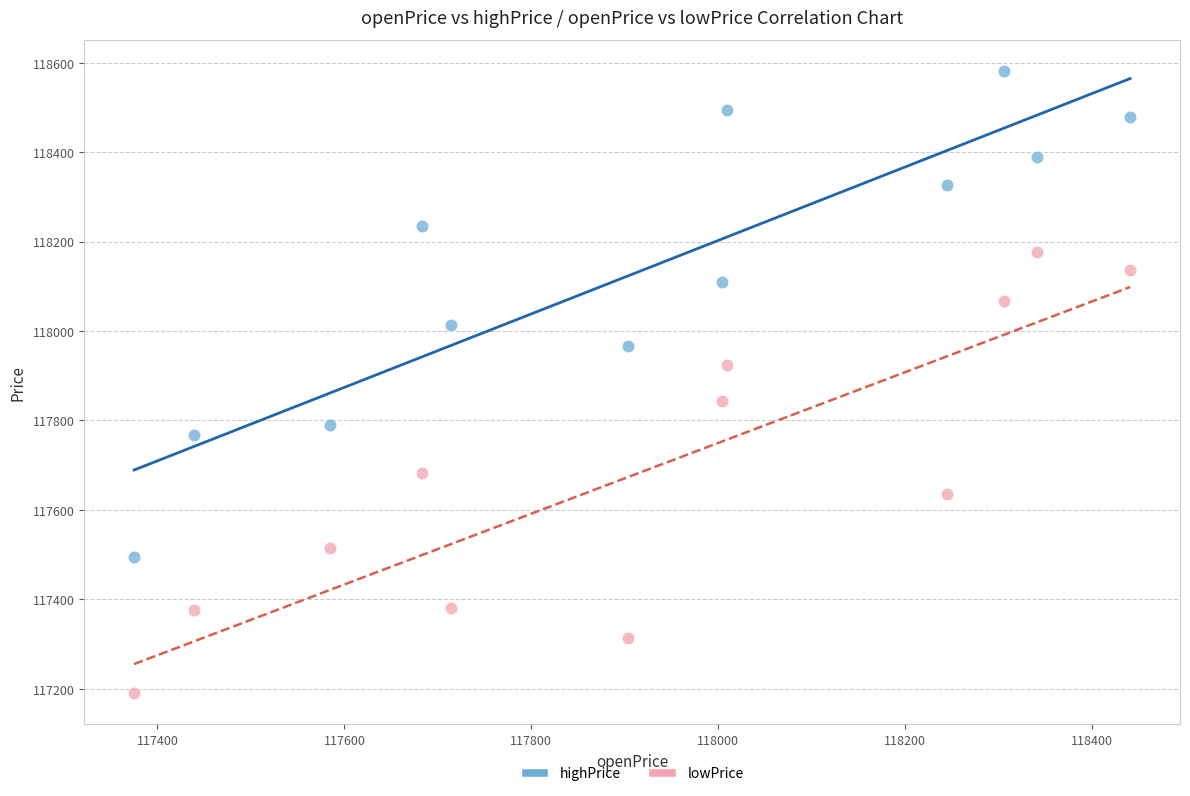

Across all data points, what is the range of X values (max minus min)?

1065.8